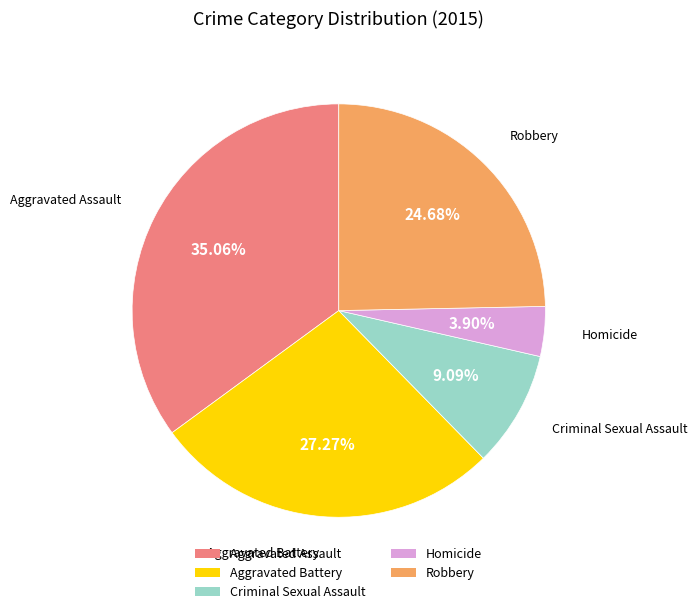

Rank the categories by value from lowest to highest.

Homicide, Criminal Sexual Assault, Robbery, Aggravated Battery, Aggravated Assault